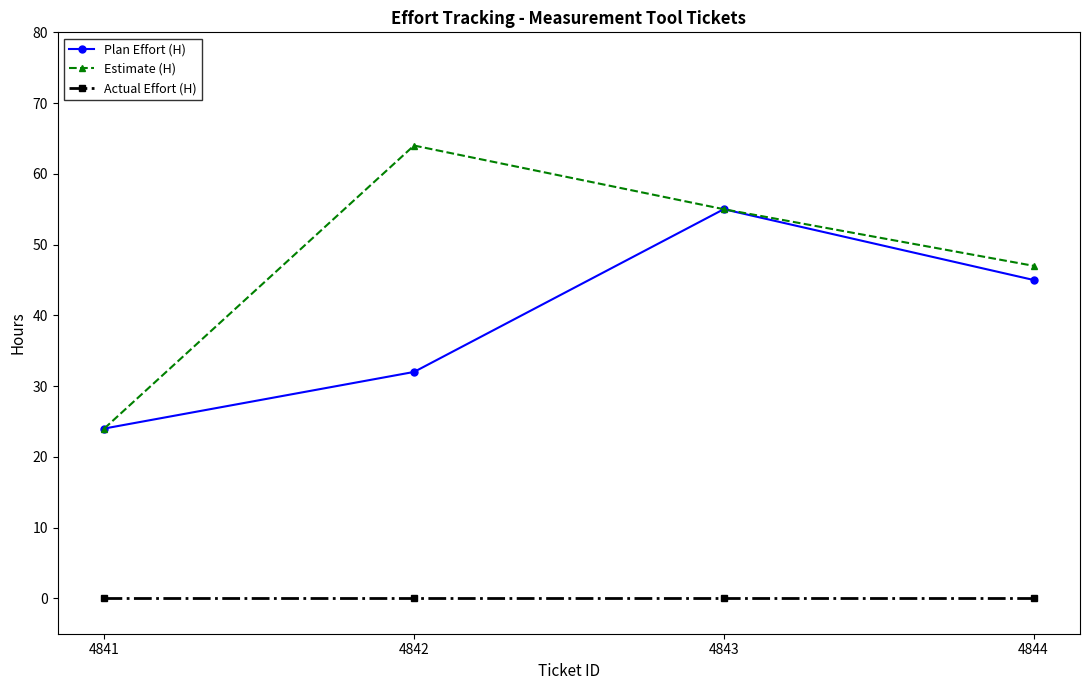

At which label is Estimate (H) closest to 44?

4844